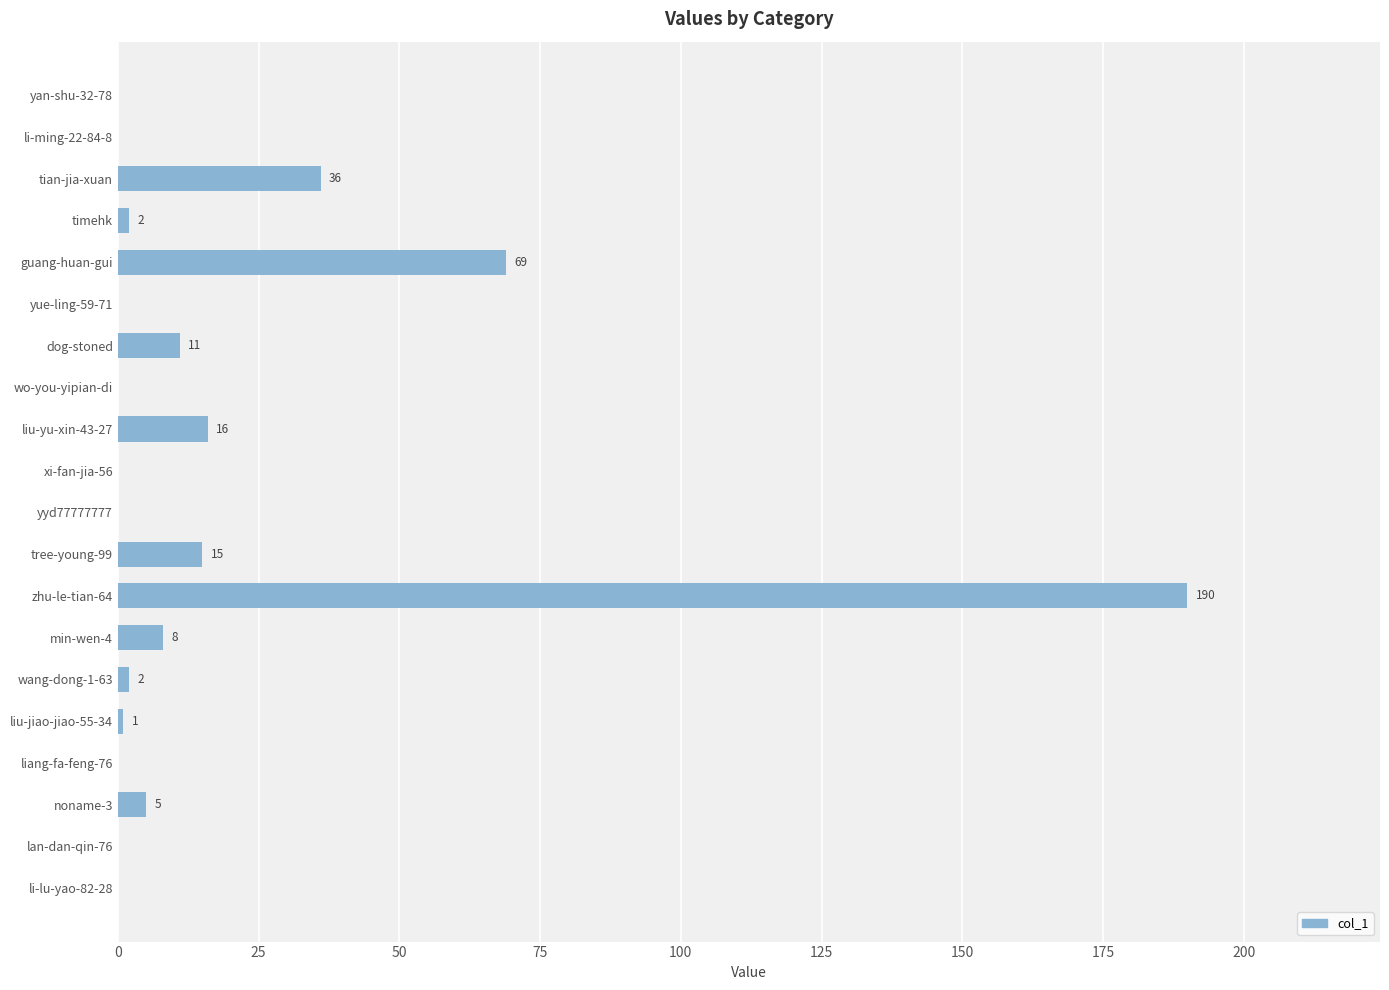

What is the sum of all values?

355